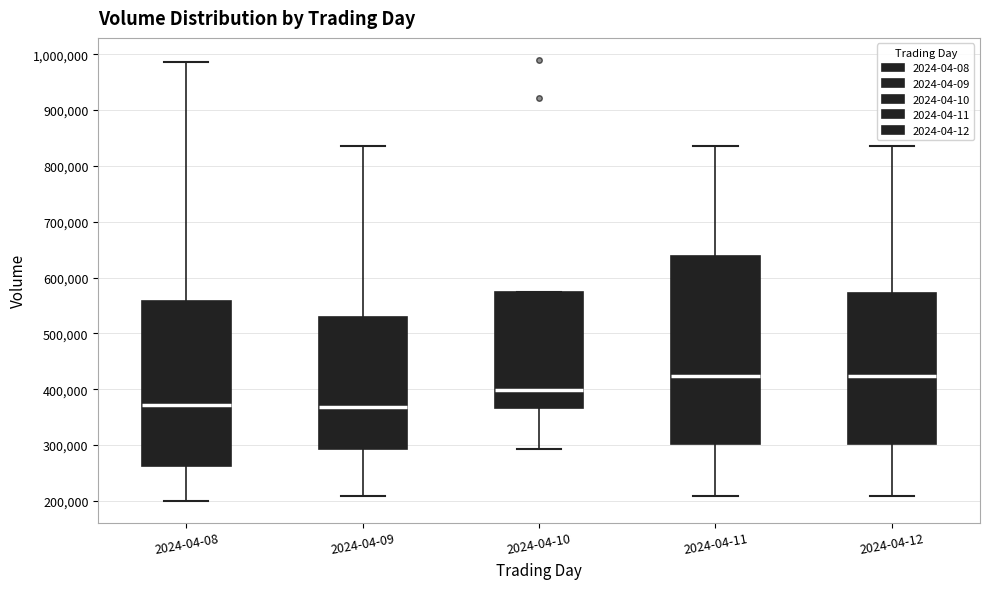

Comparing the boxes themselves (not the whiskers), which one is the tallest?

2024-04-11